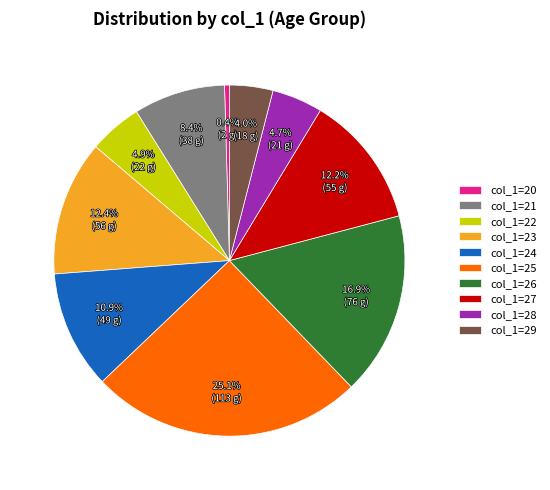

Is there a majority slice in this chart?

No